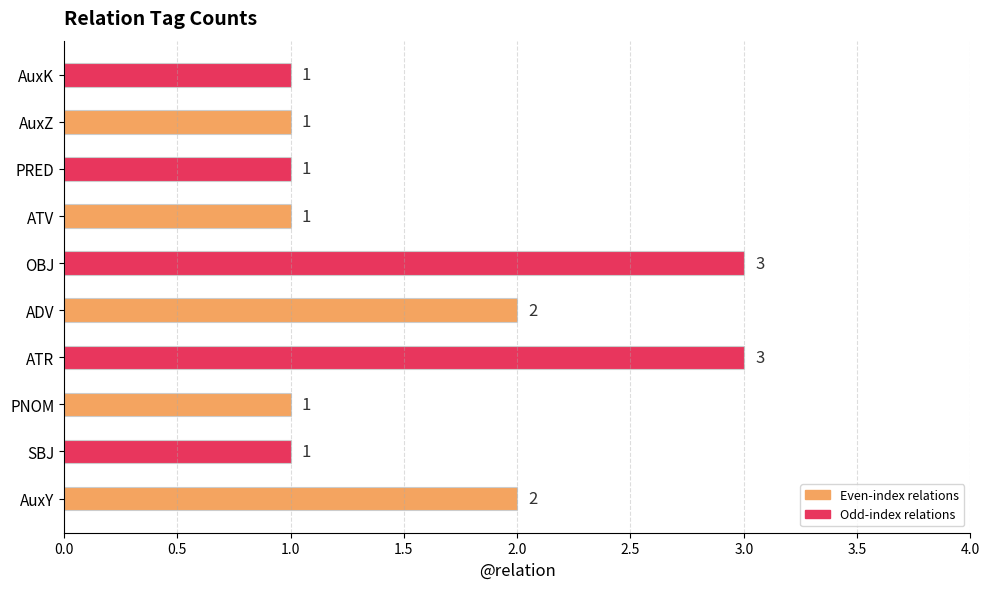

Which label corresponds to the largest value in the chart?

ATR